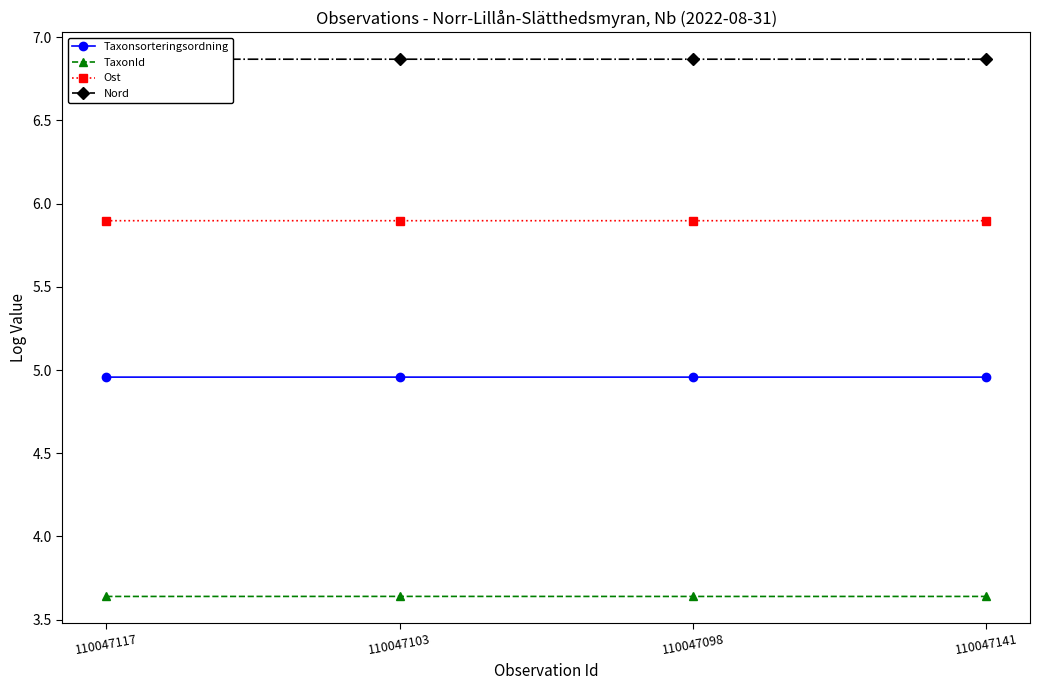

What is the total value across all series at 110047103?

21.4